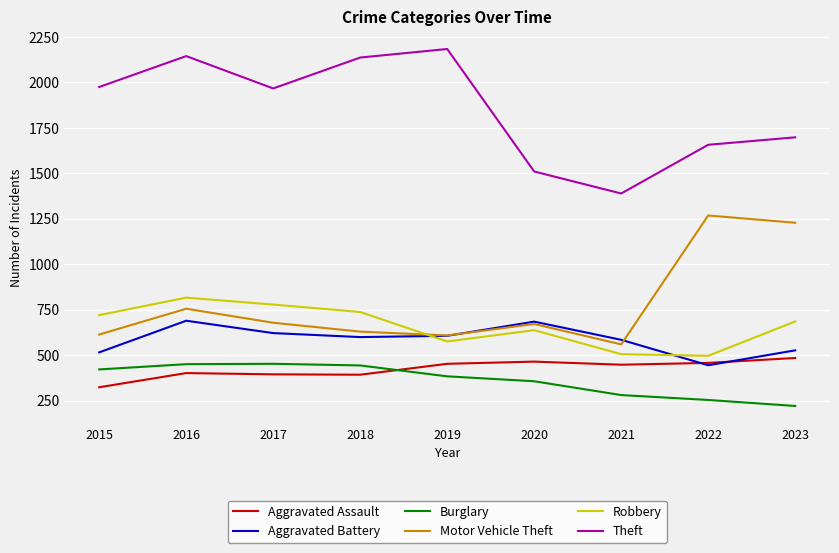

True or false: Motor Vehicle Theft has a value of 255 at 2023.

False